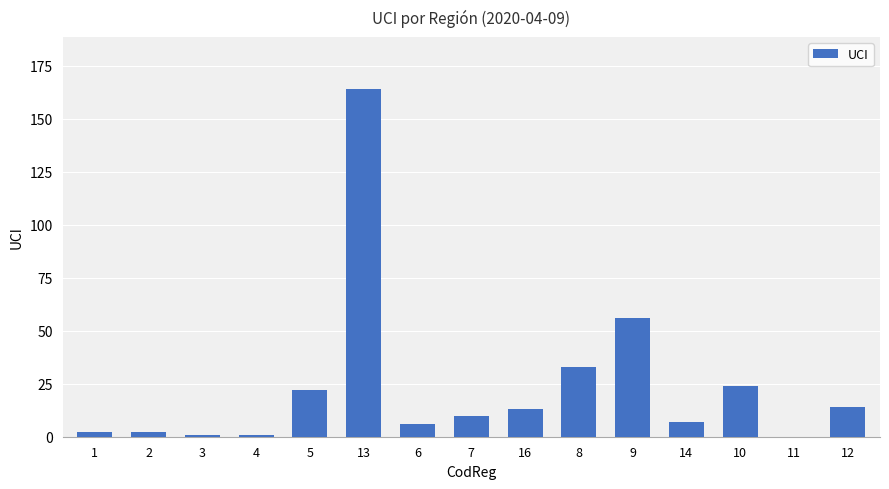

Where does the data first go above 10?

5